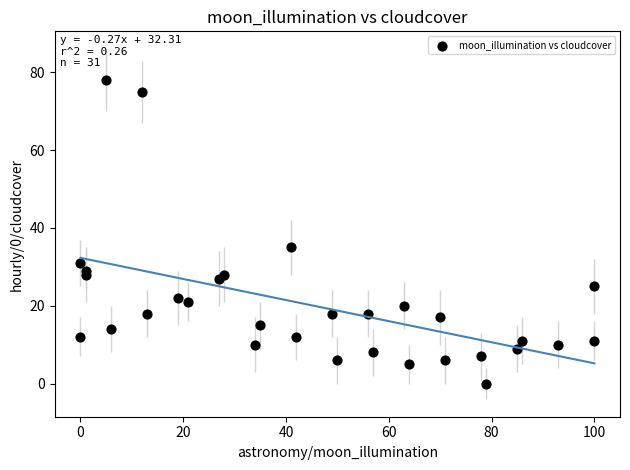

What Y value in the scatter plot is closest to 39?

35